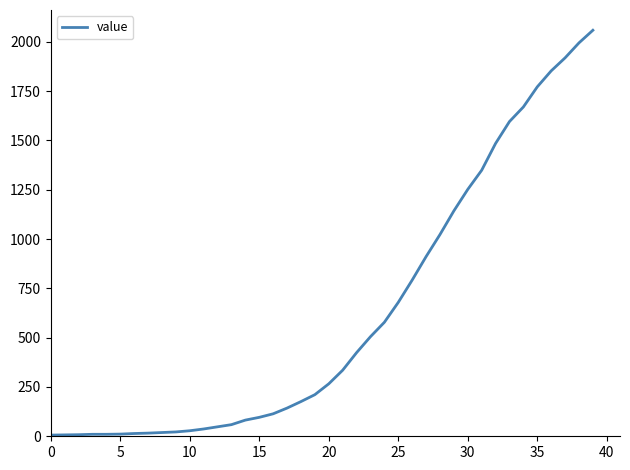

What is the sum of all values?

24723